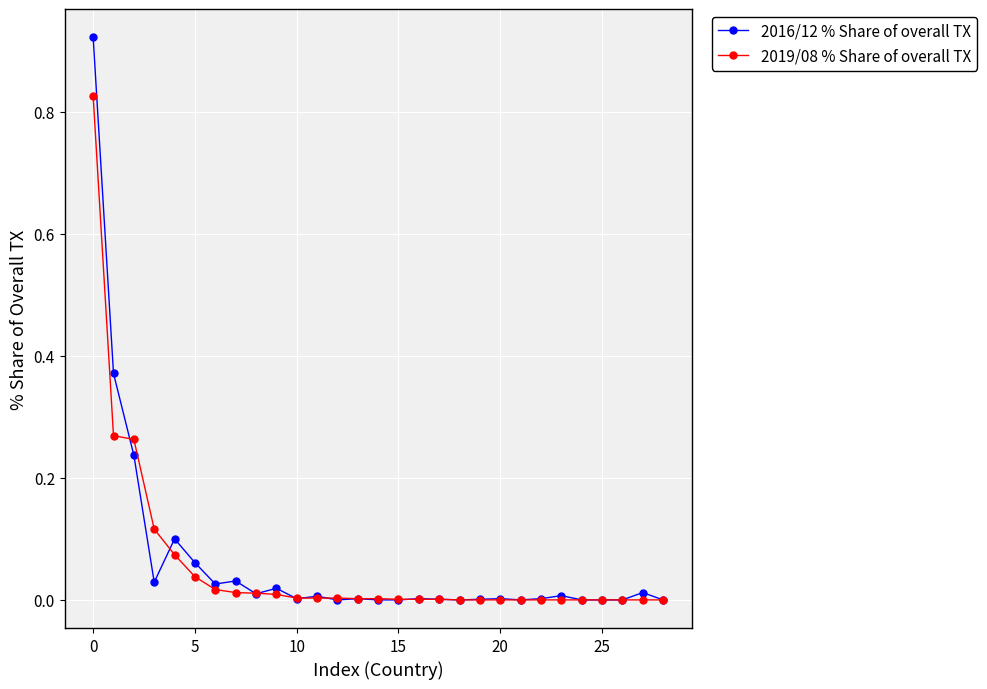

What are all the series names shown in the legend?

2016/12 % Share of overall TX, 2019/08 % Share of overall TX